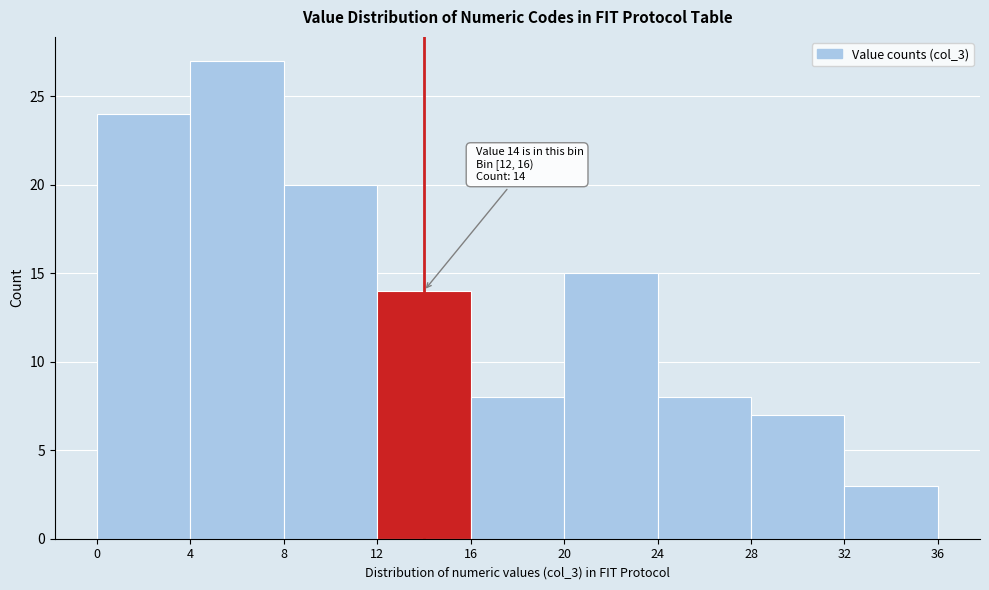

Over which range of the x-axis is the bar tallest?

4 to 8